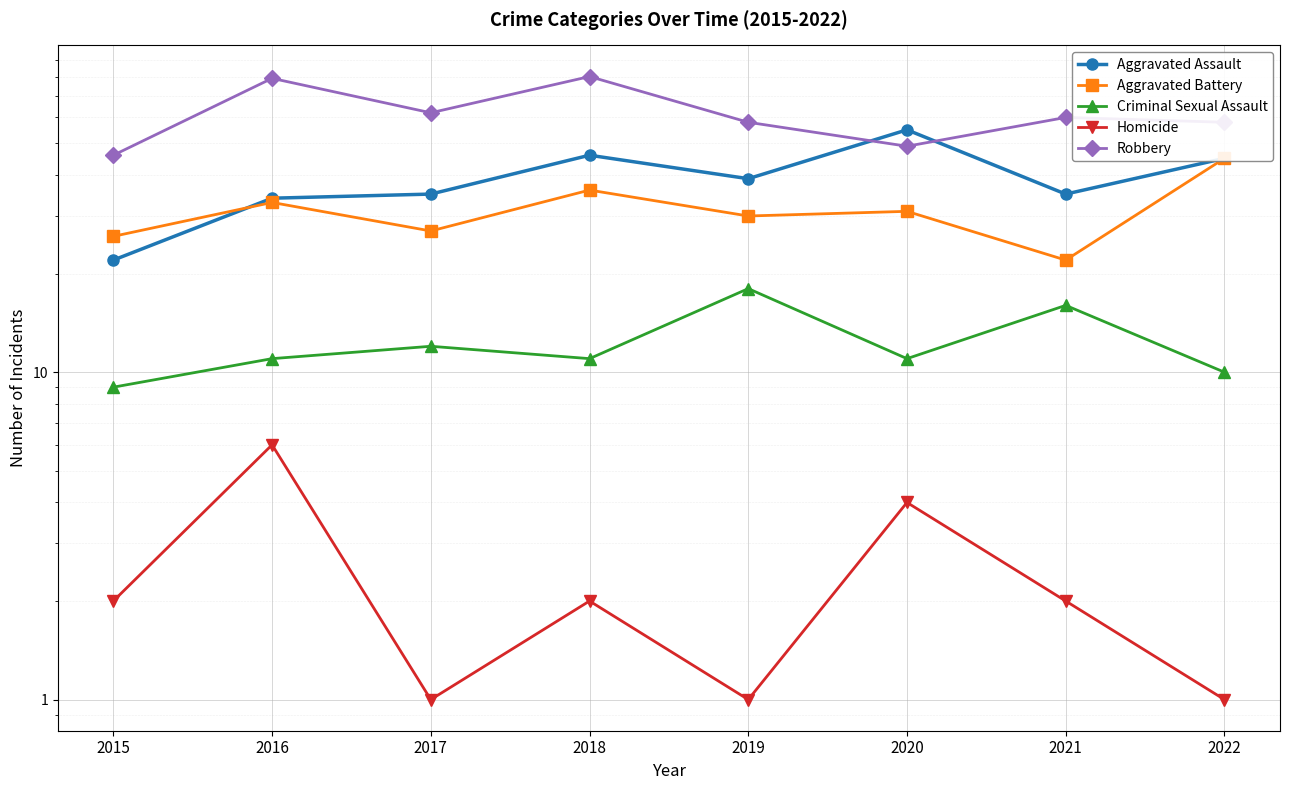

At 2016, list the series in order from smallest to largest.

Homicide, Criminal Sexual Assault, Aggravated Battery, Aggravated Assault, Robbery